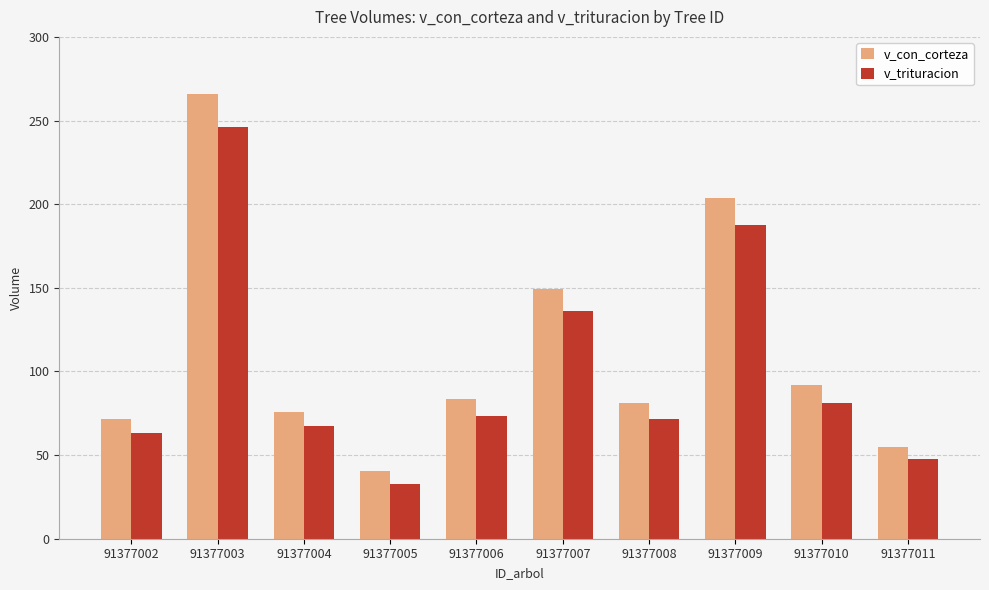

List the series in order of their peak value, lowest first.

v_trituracion, v_con_corteza